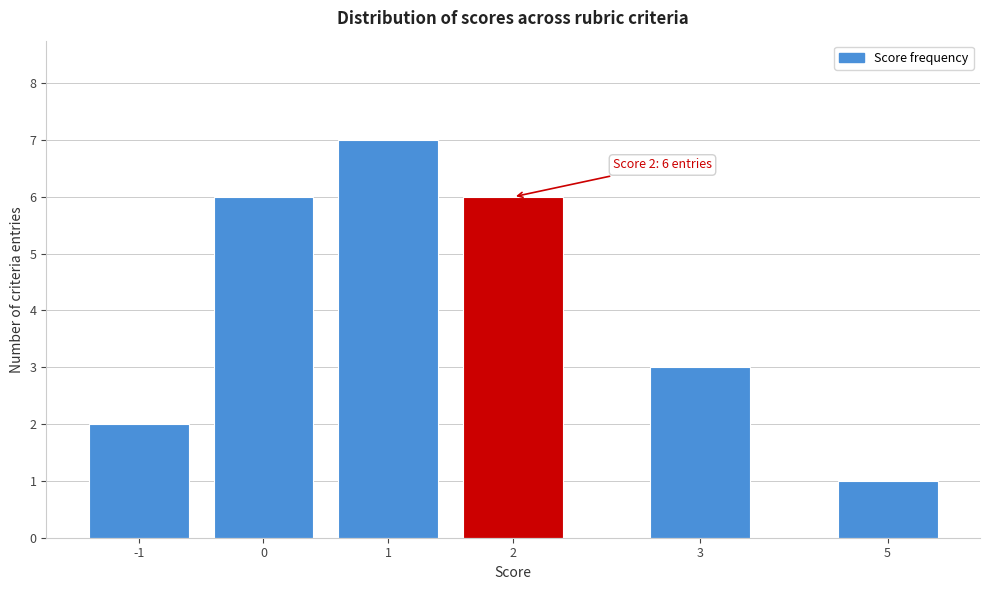

Reading left to right, what are all the values shown in this chart?

2	6	7	6	3	1